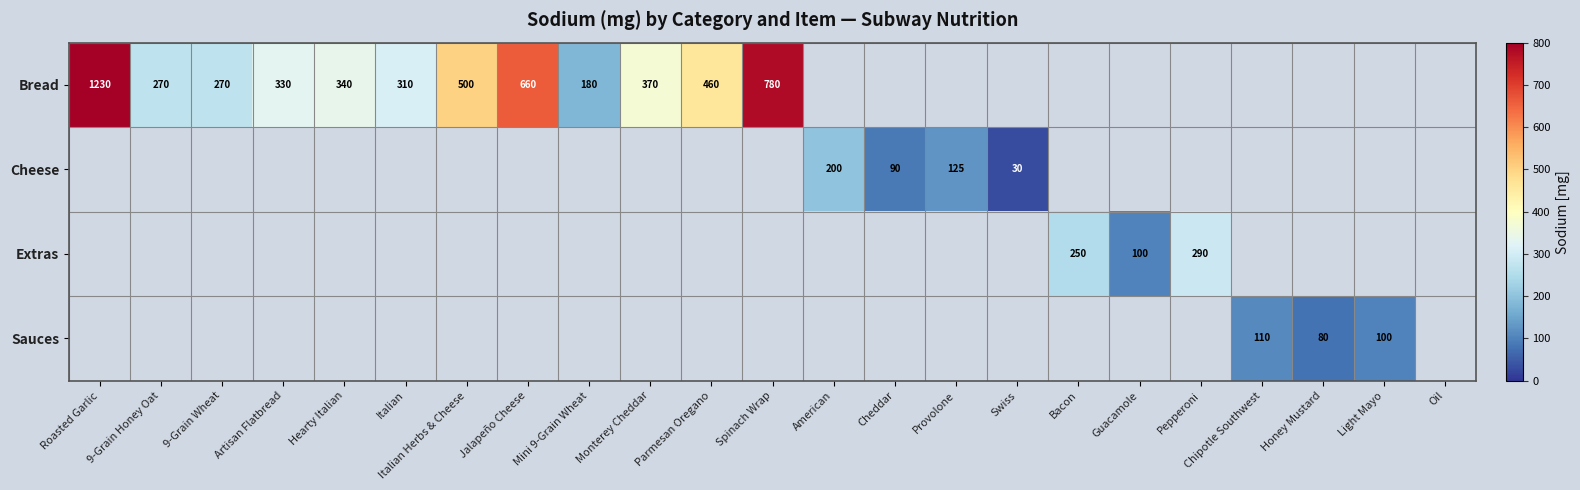

True or false: Bread has a value of 97 at Italian.

False